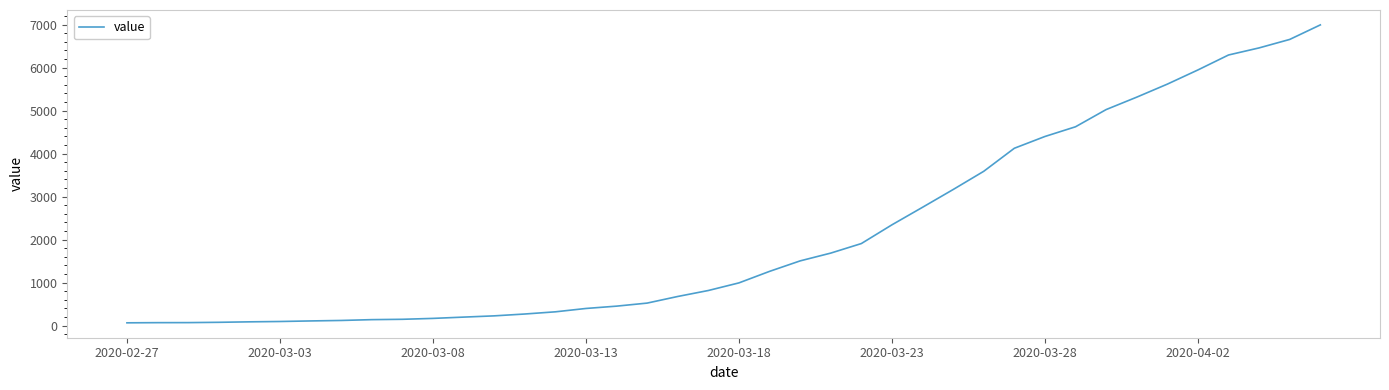

What is the difference between the maximum and minimum values?

6931